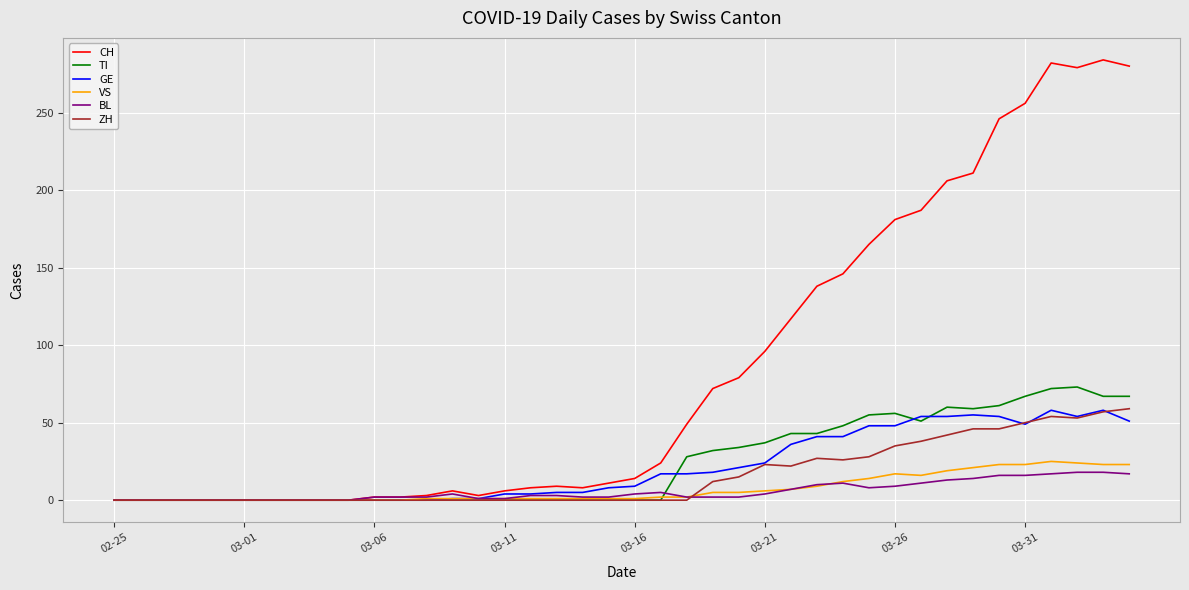

What is the highest value of the ZH series?

59